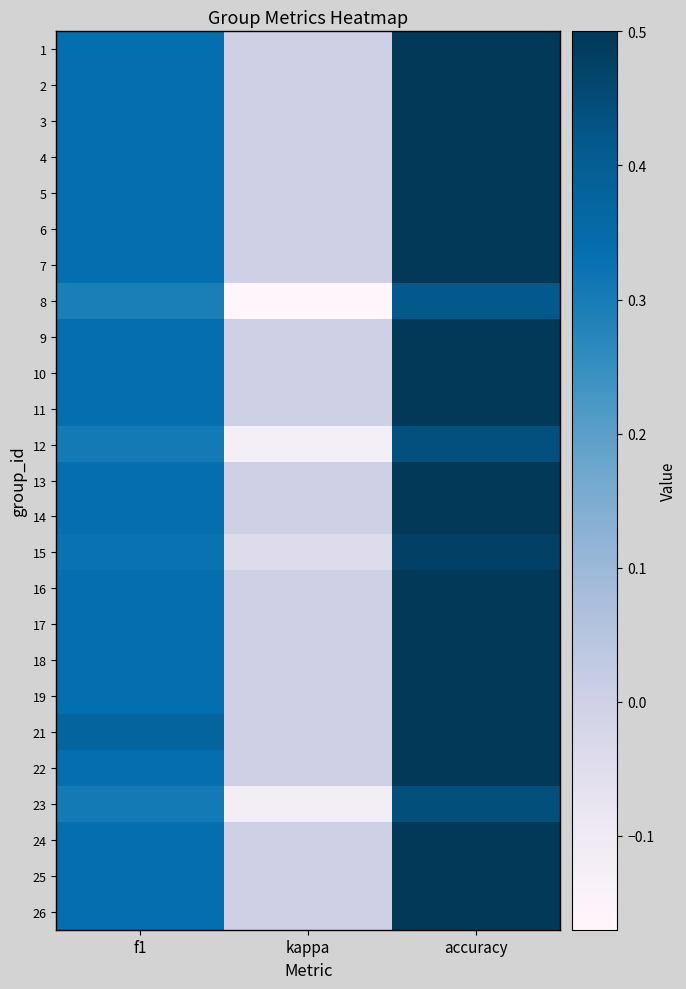

List the series in order of their peak value, lowest first.

8, 12, 23, 15, 1, 2, 3, 4, 5, 6, 7, 9, 10, 11, 13, 14, 16, 17, 18, 19, 21, 22, 24, 25, 26